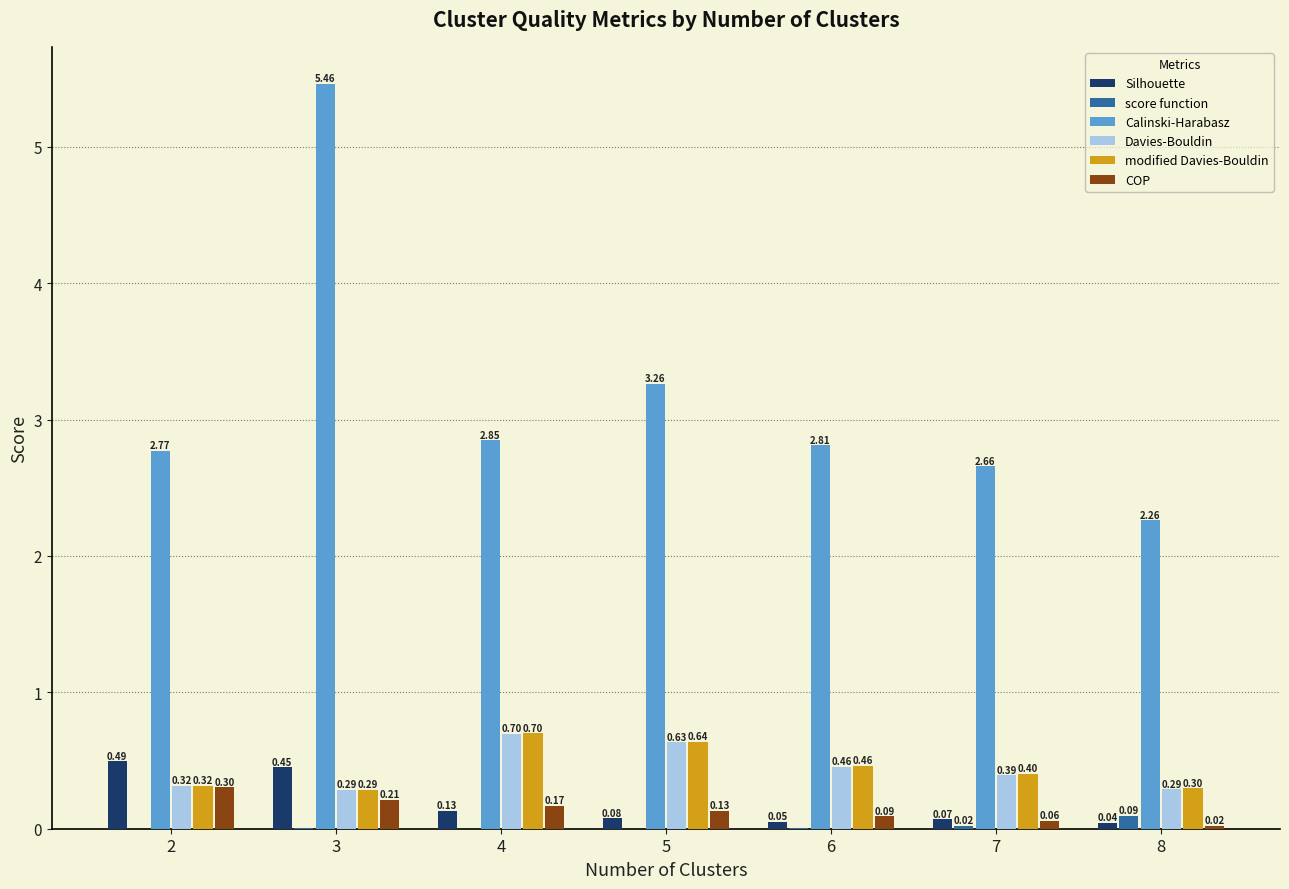

Does the chart contain stacked bars?

No